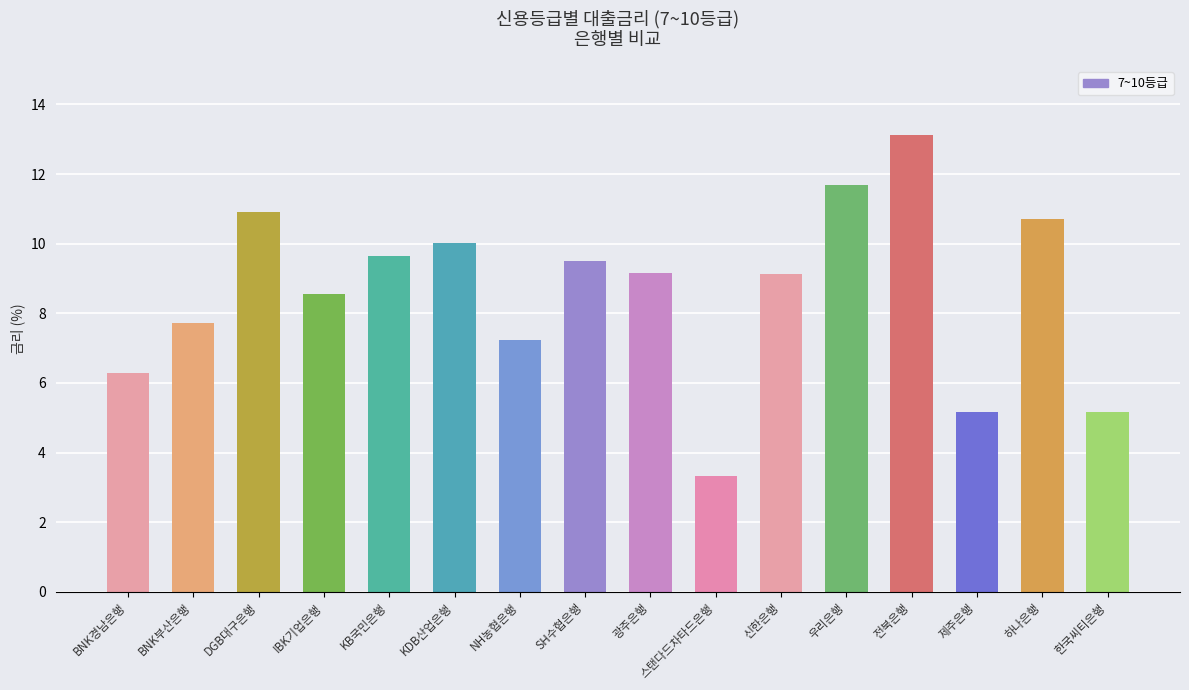

What is the ratio of the value at DGB대구은행 to the value at 우리은행?

0.9